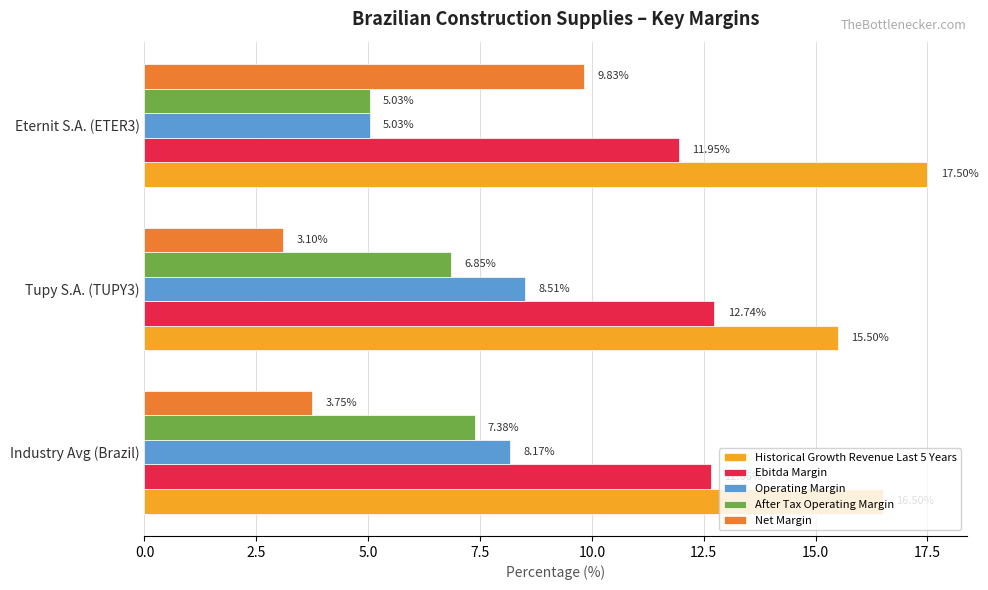

What is the difference between the maximum and minimum values in the Historical Growth Revenue Last 5 Years series?

2.0